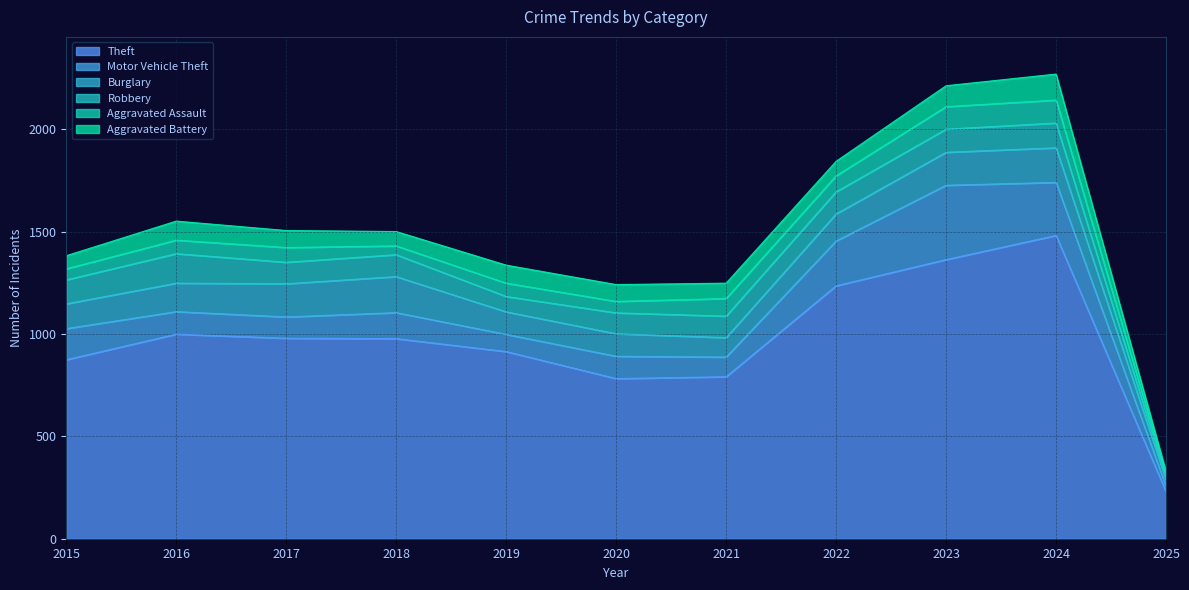

True or false: Aggravated Battery has a value of 102 at 2023.

True